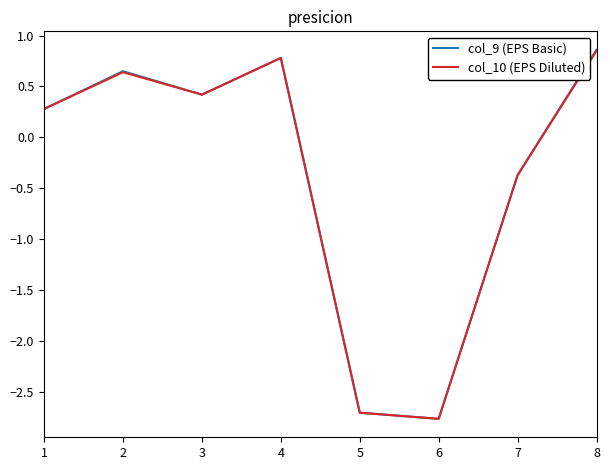

Which category has the highest value in the col_9 (EPS Basic) series?

8